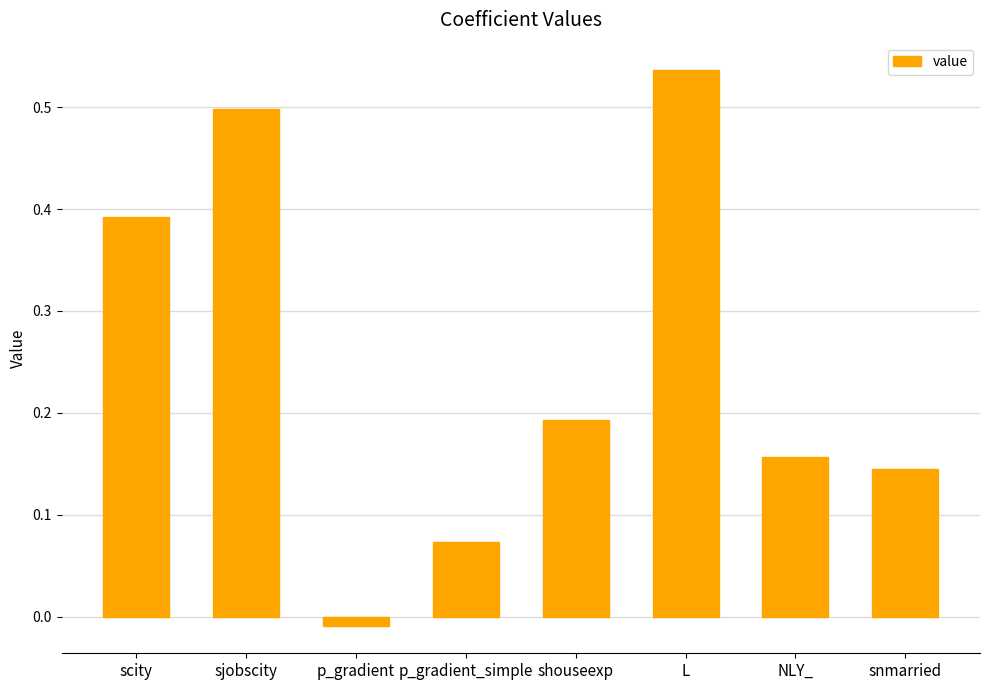

What is the label of the 2nd bar from the right?

NLY_